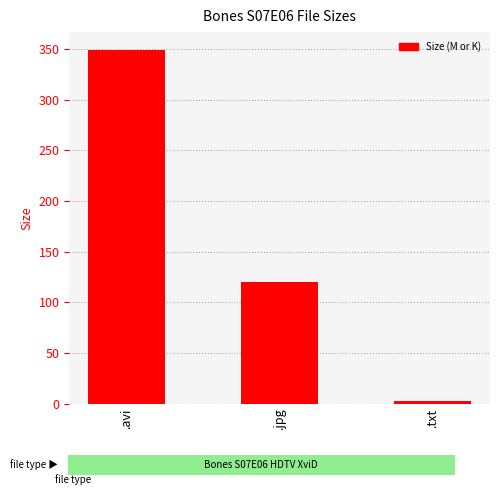

Where is the data nearest to the value 176?

.jpg